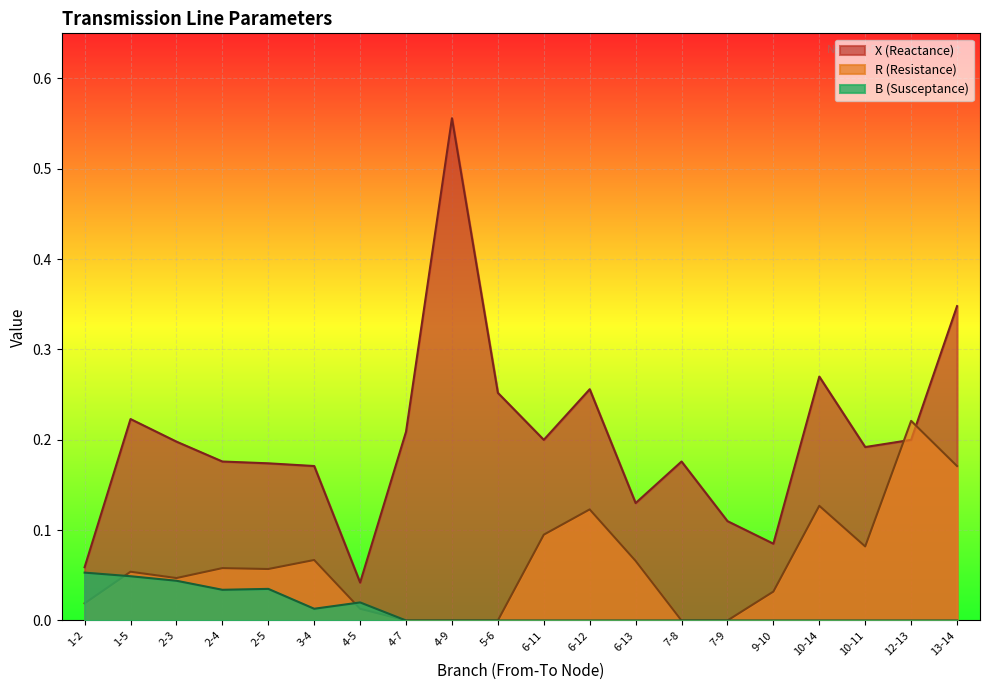

List the series in order of their peak value, highest first.

X (Reactance), R (Resistance), B (Susceptance)